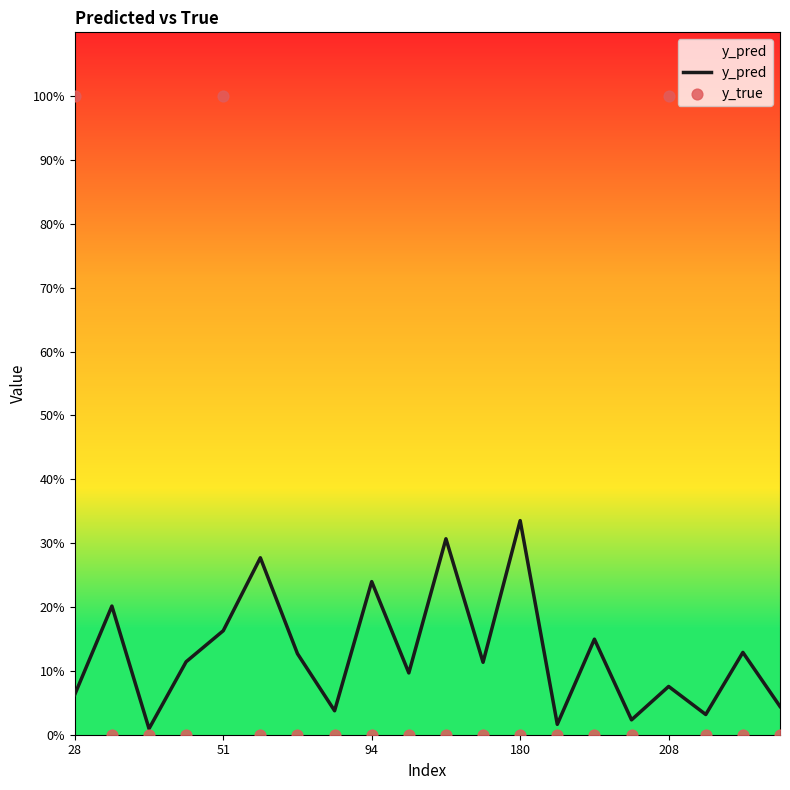

What are all the series names shown in the legend?

y_pred, y_true